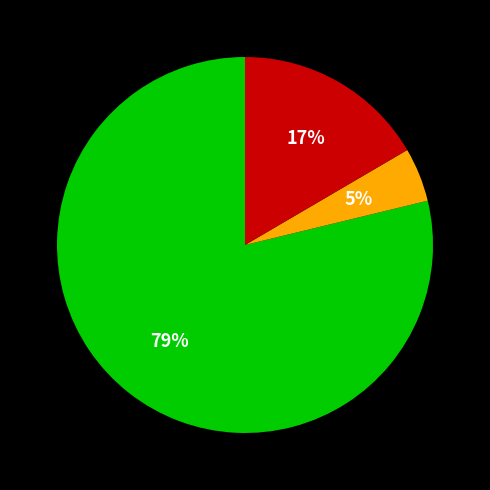

To the nearest percent, what is the average slice percentage?

33%